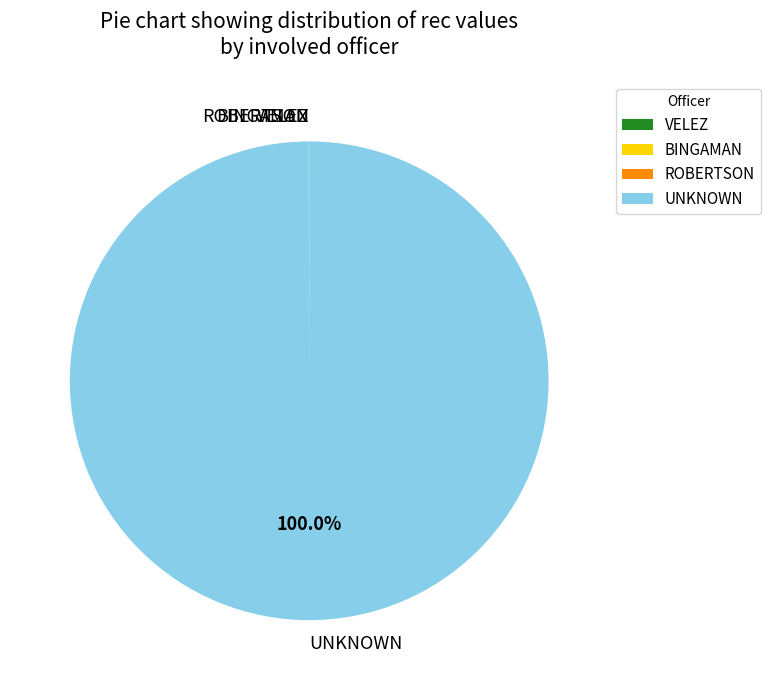

What is the largest slice in the pie chart?

UNKNOWN